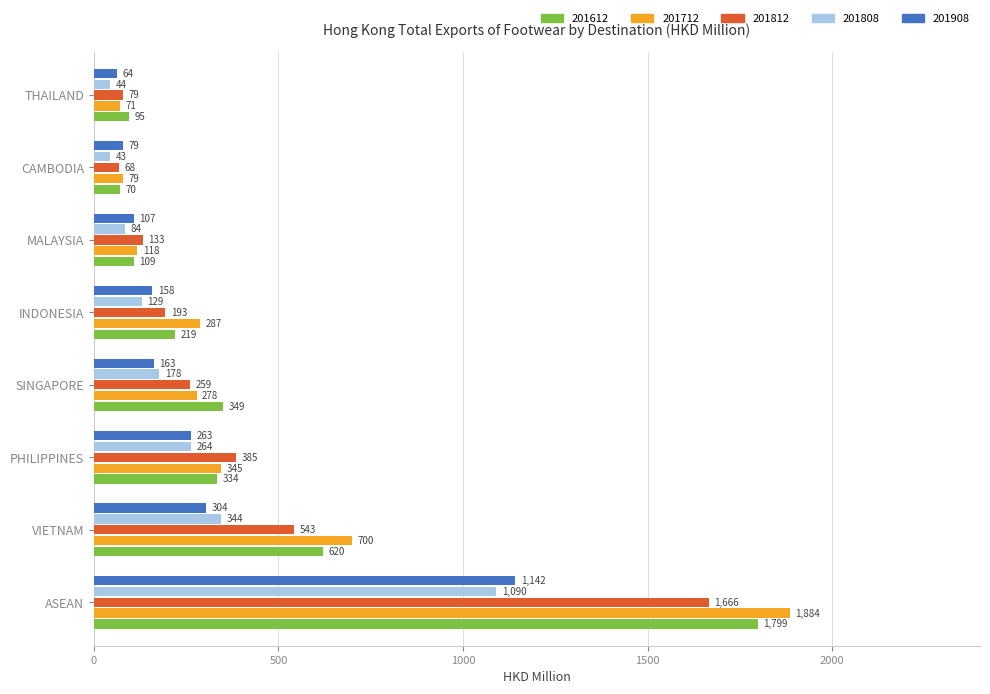

What value does the 201612 series have at INDONESIA?

219.0